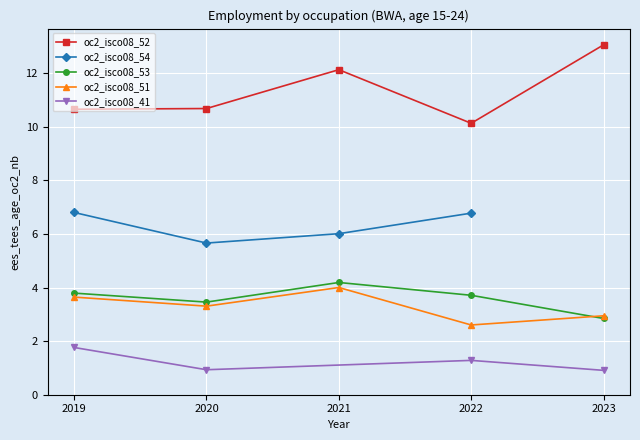

What is the value of the oc2_isco08_53 point at the 2nd from the left?

3.5